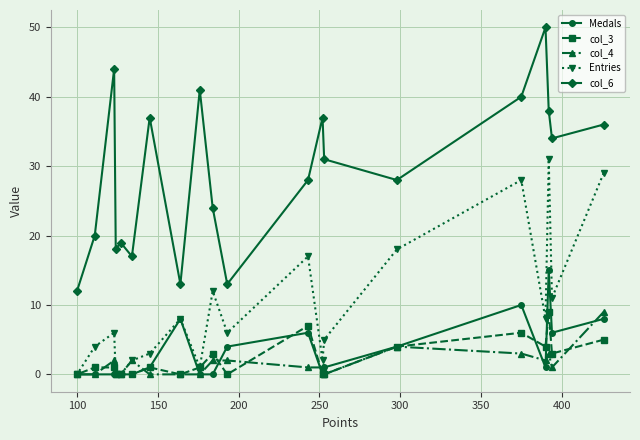

Is this an area chart (filled region under the line)?

No